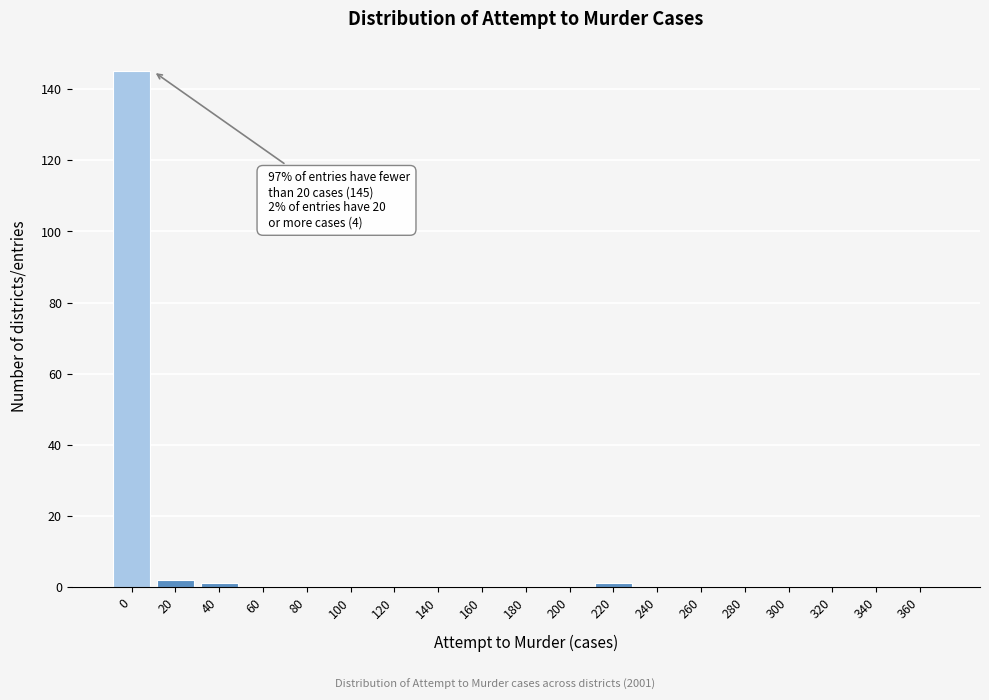

Reading right to left, extract all data points from this chart.

360=0	340=0	320=0	300=0	280=0	260=0	240=0	220=1	200=0	180=0	160=0	140=0	120=0	100=0	80=0	60=0	40=1	20=2	0=145